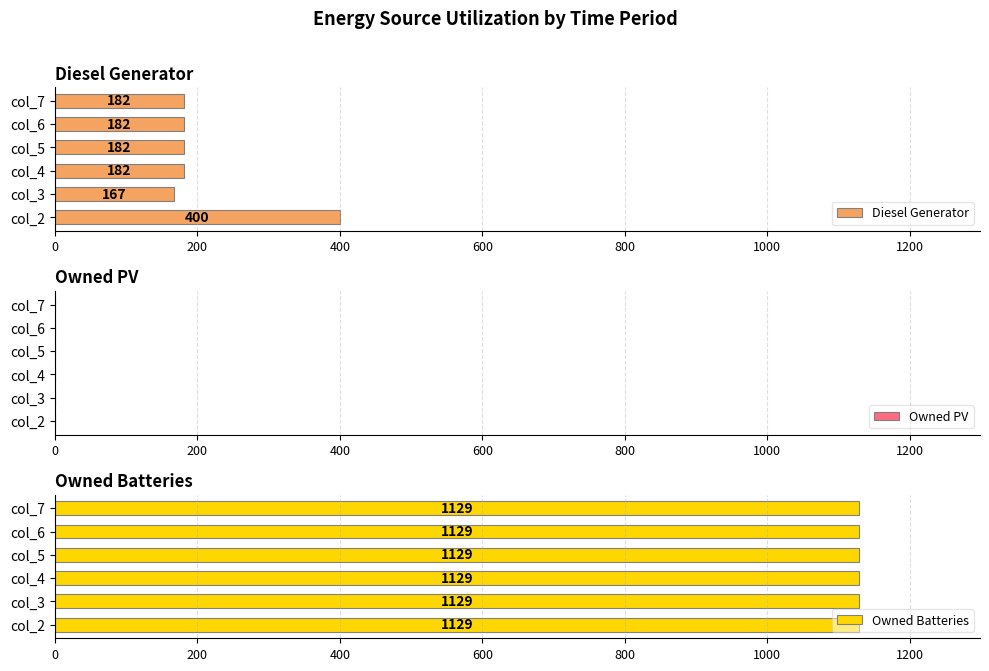

The Diesel Generator series shows 272 at col_3. True or false?

False